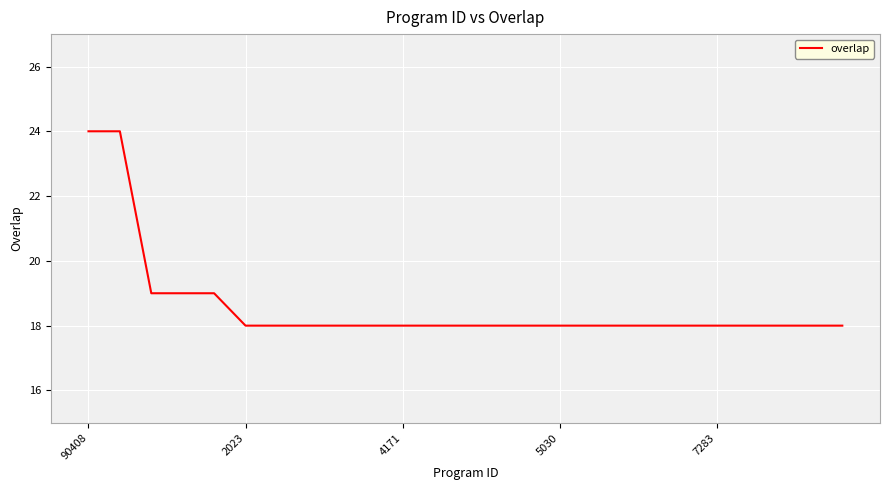

What is the smallest value displayed?

18